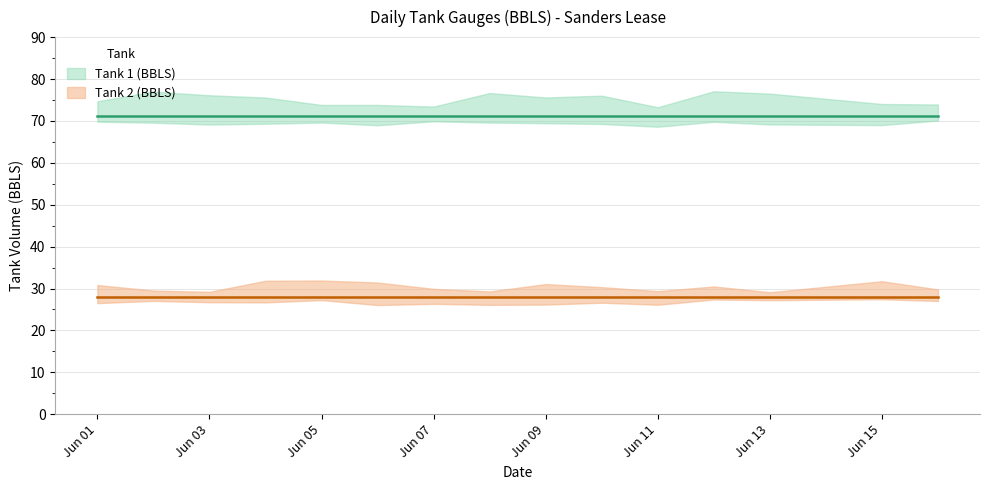

What is the greatest value displayed?

71.2